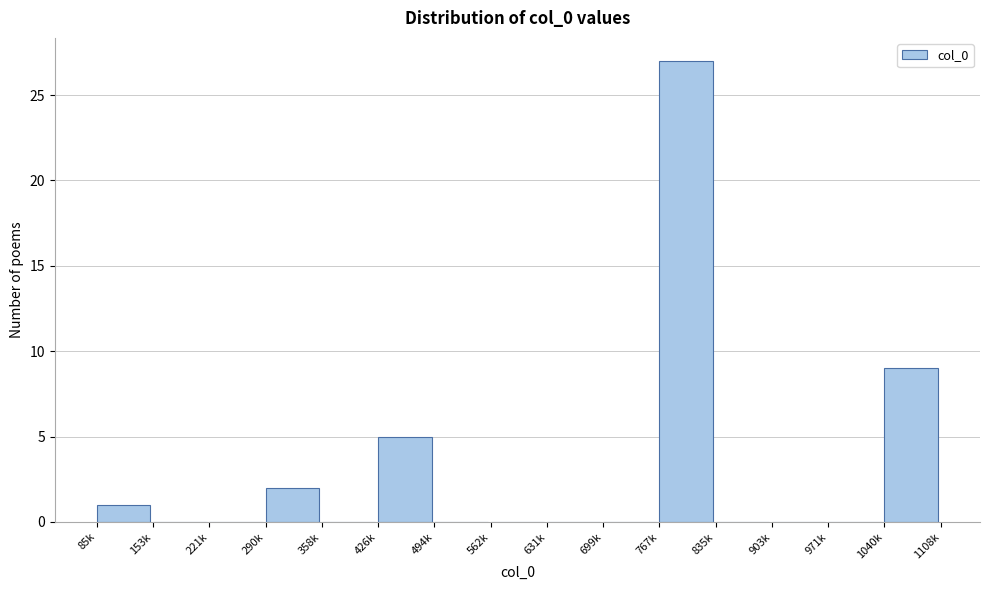

Reading left to right, extract all data points from this chart.

85k=1	153k=0	221k=0	290k=2	358k=0	426k=5	494k=0	562k=0	631k=0	699k=0	767k=27	835k=0	903k=0	971k=0	1040k=9